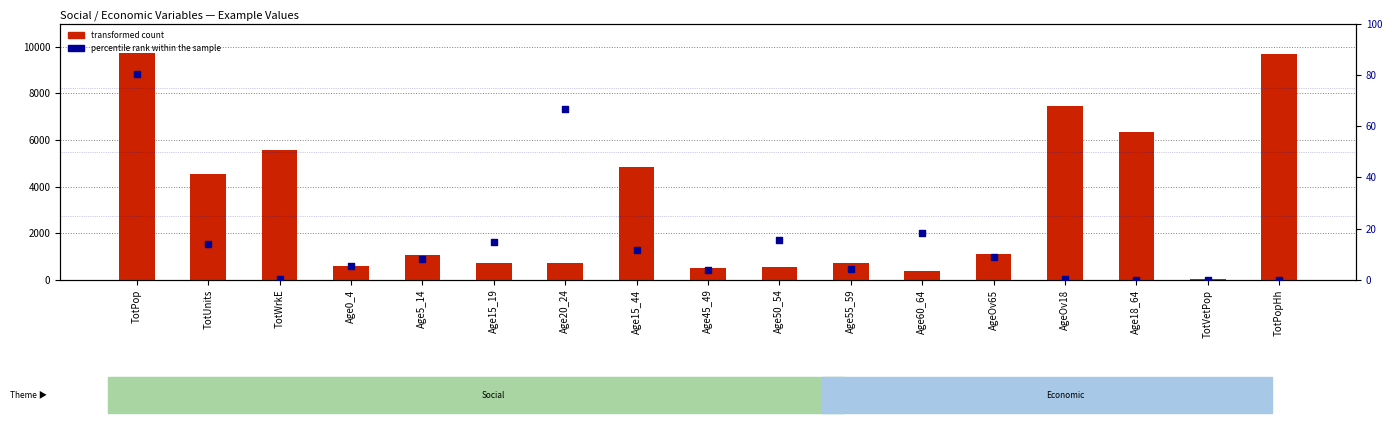

Which series has the widest spread of Y values?

transformed count